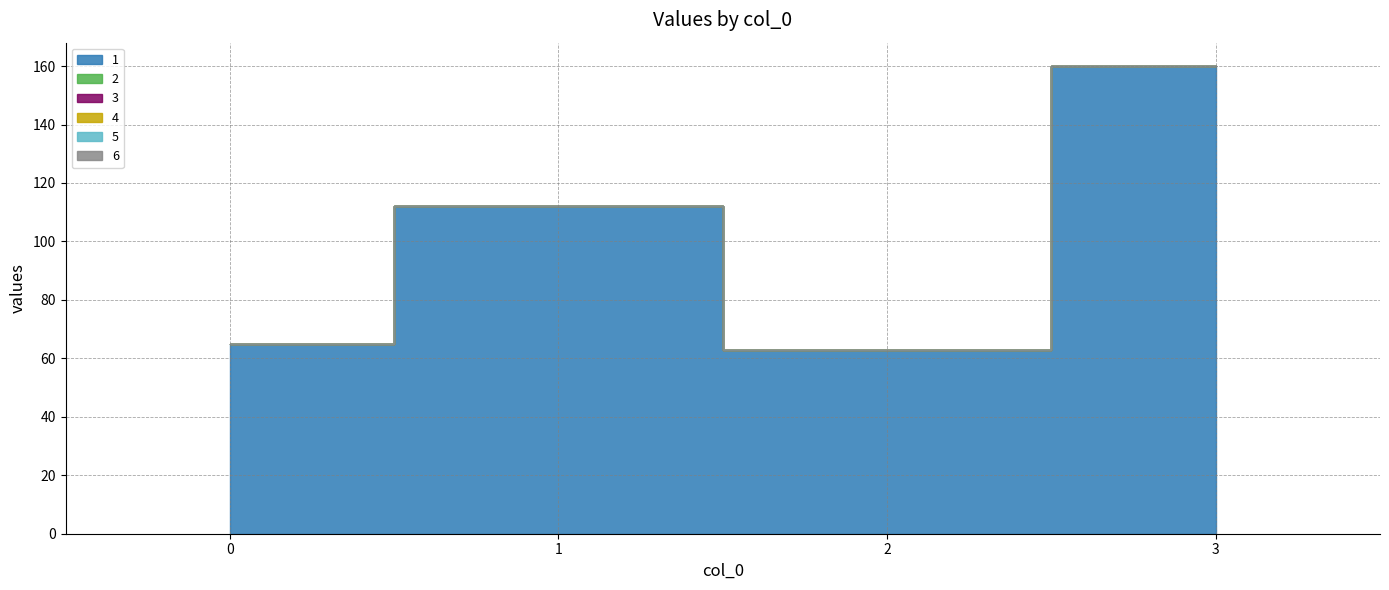

True or false: 5 and 6 intersect in this chart.

False